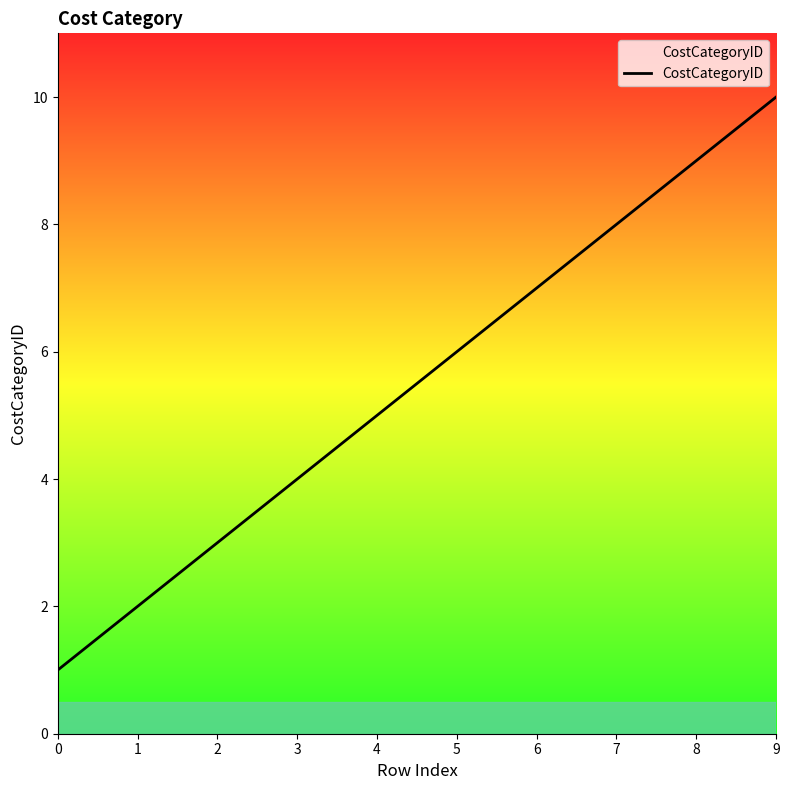

Approximately how many times larger is the value at 3 compared to 1?

2.0